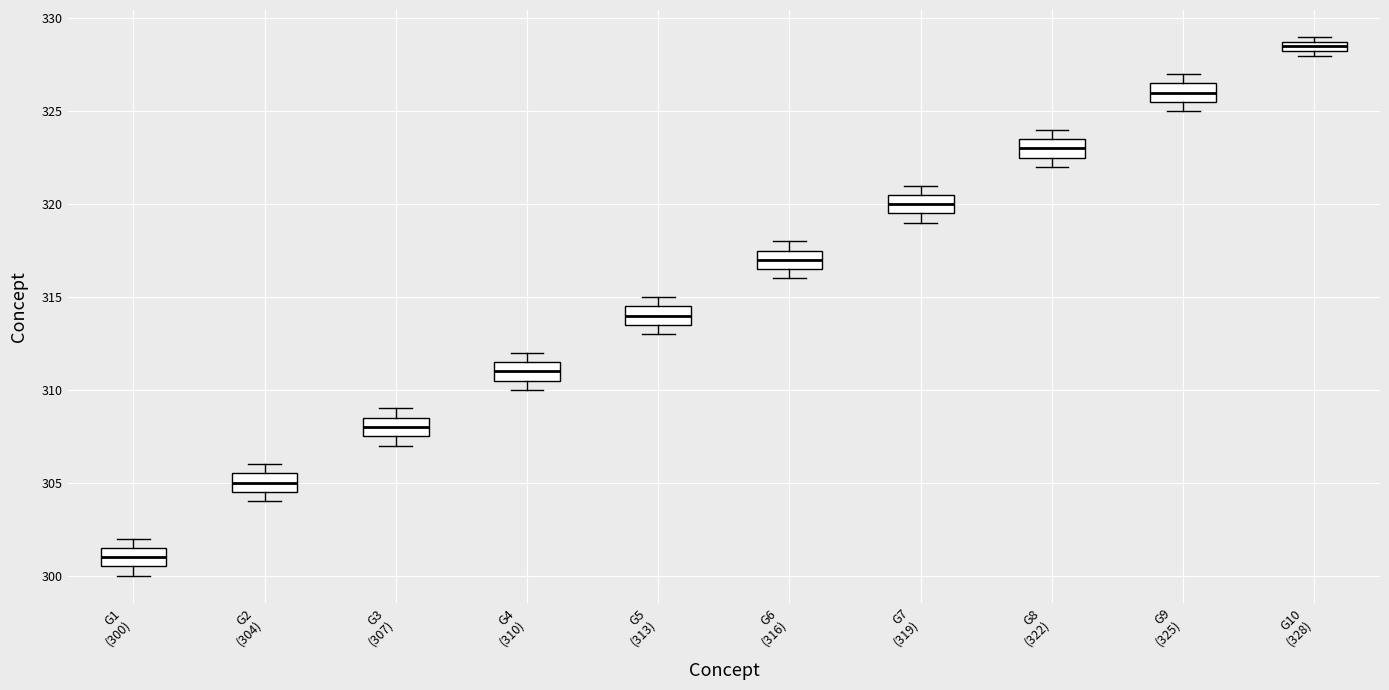

Where is the lower edge of the box for G7 (319) on the y-axis? The values are not printed on the chart, so give them approximately, as read against the axis.

319.5